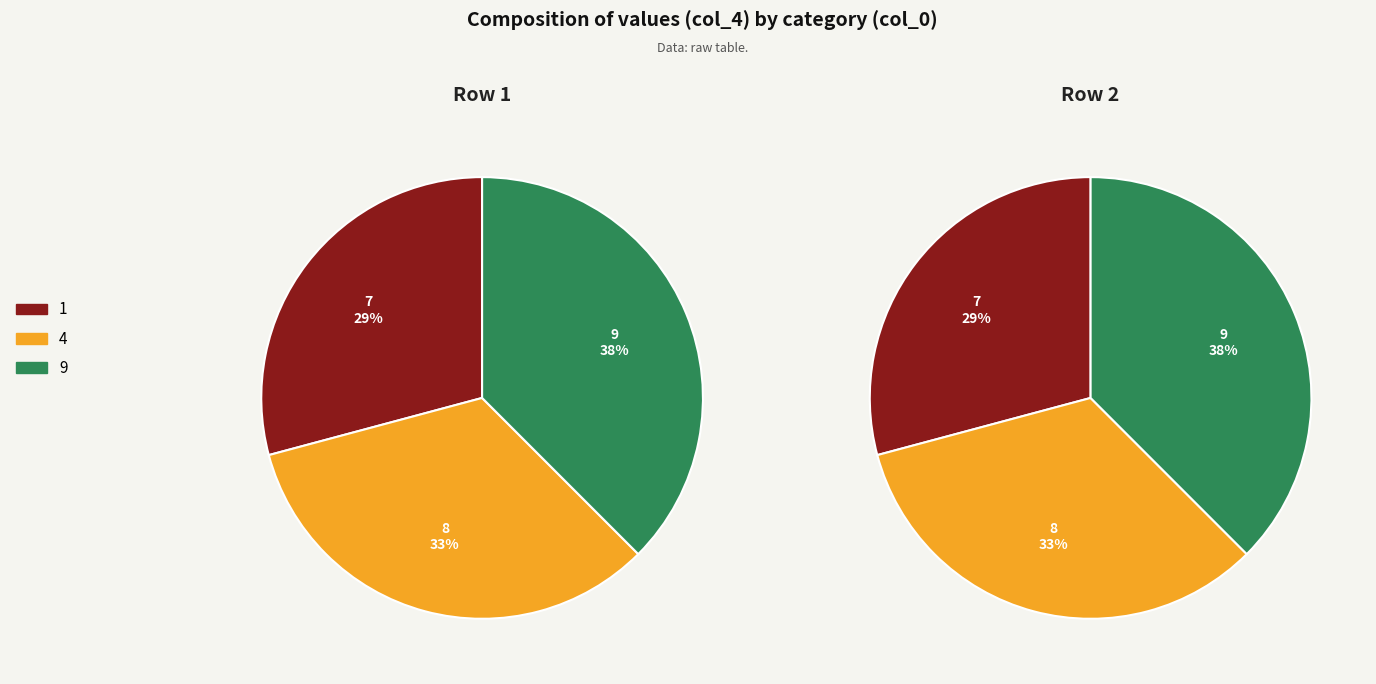

What is the ratio of the value at  to the value at 4?

1.1